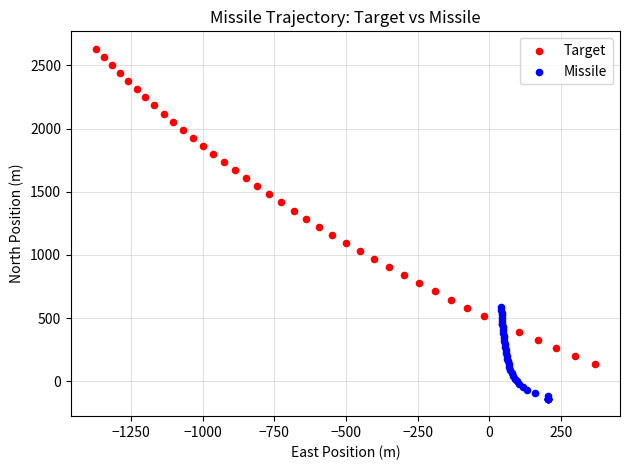

Which series reaches the minimum Y coordinate?

Missile